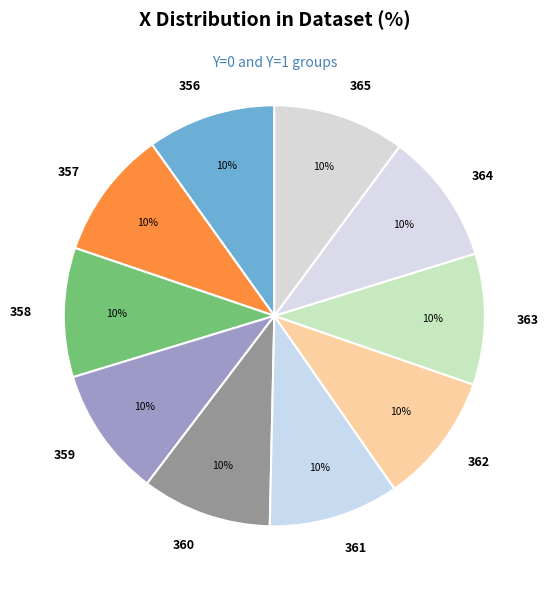

Does any single category account for the majority?

No